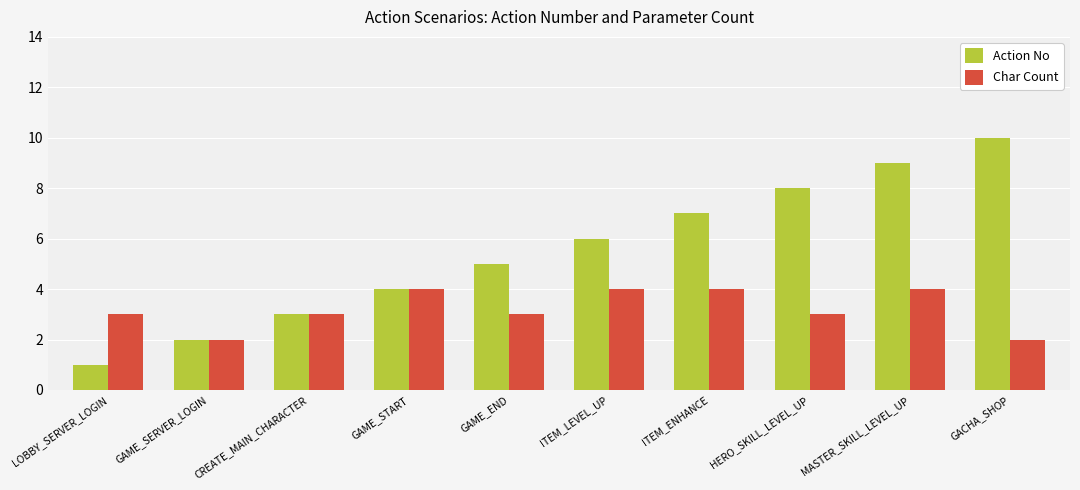

What position from the left is GACHA_SHOP?

10